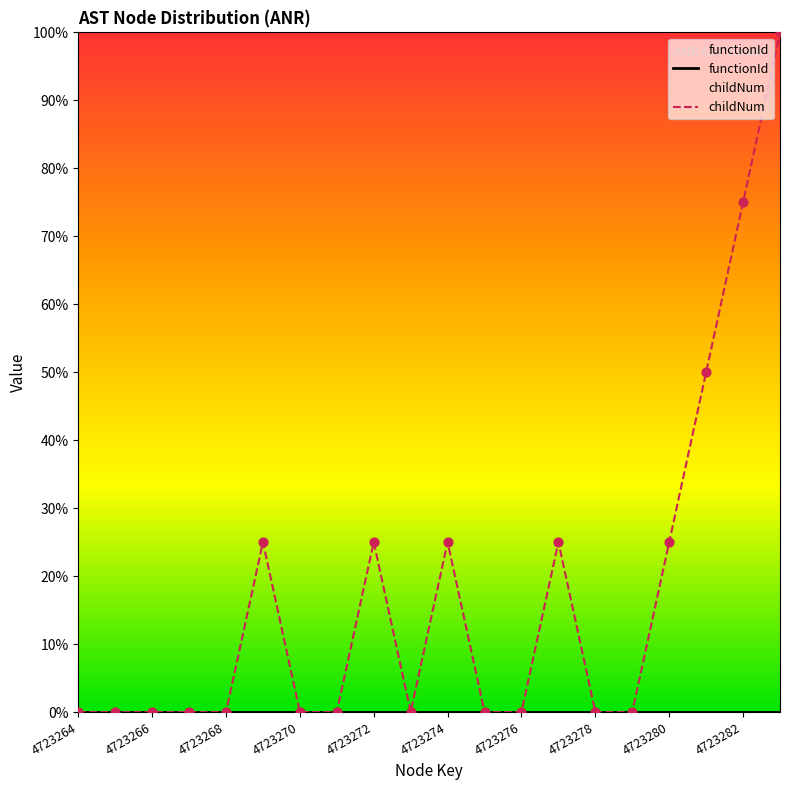

Which series reaches the minimum Y coordinate?

functionId